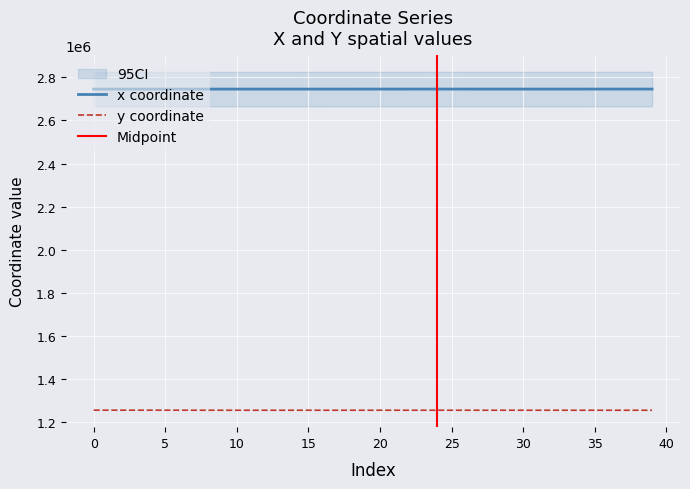

How many categories are shown in the chart?

40